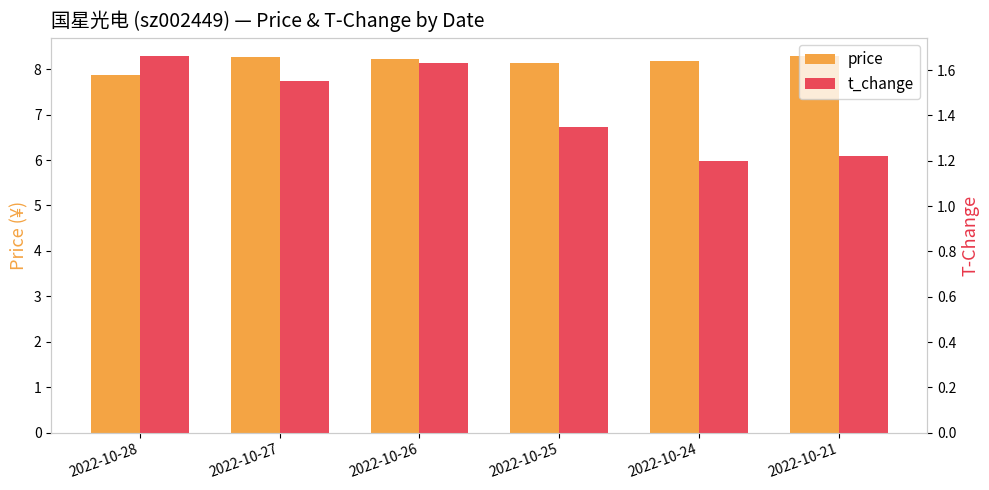

Between 2022-10-27 and 2022-10-25, which is larger?

2022-10-27